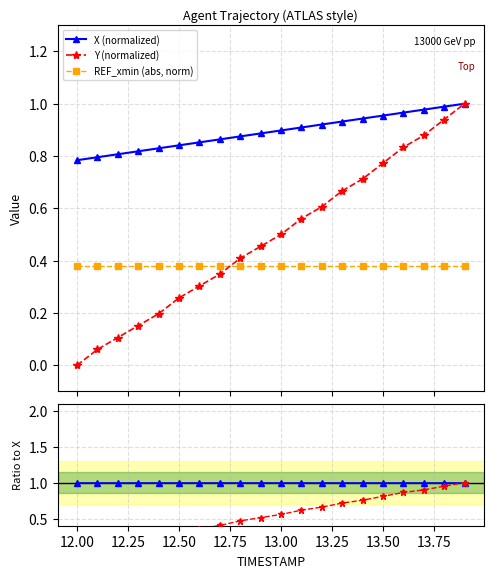

True or false: X (normalized) and REF_xmin (abs, norm) cross at least once.

False